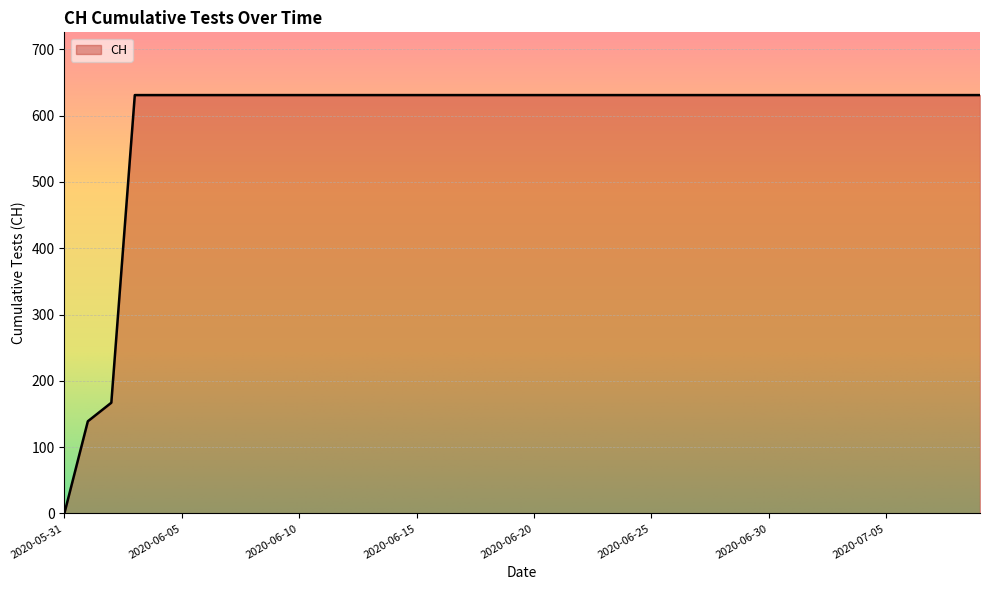

What is the greatest value displayed?

631